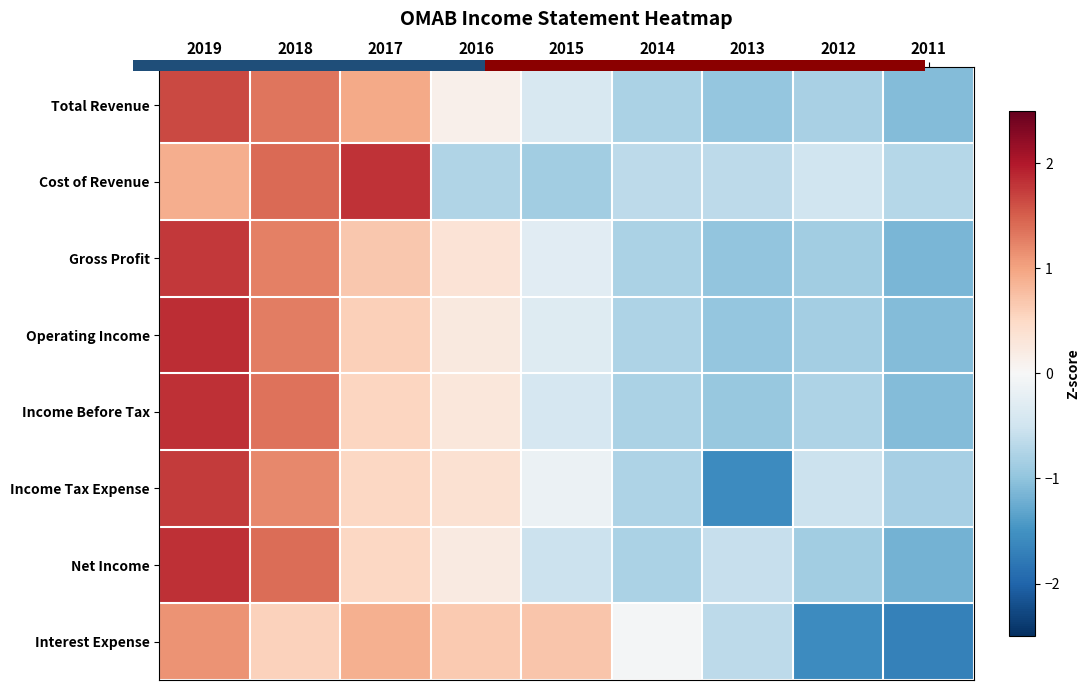

What is the difference between the maximum and minimum values in the Interest Expense series?

2.8